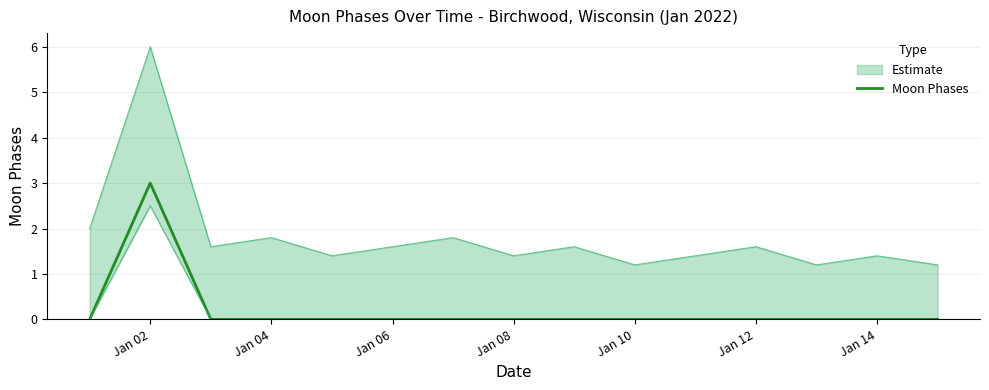

Is it true that Moon Phases equals 2 at Jan 06?

False